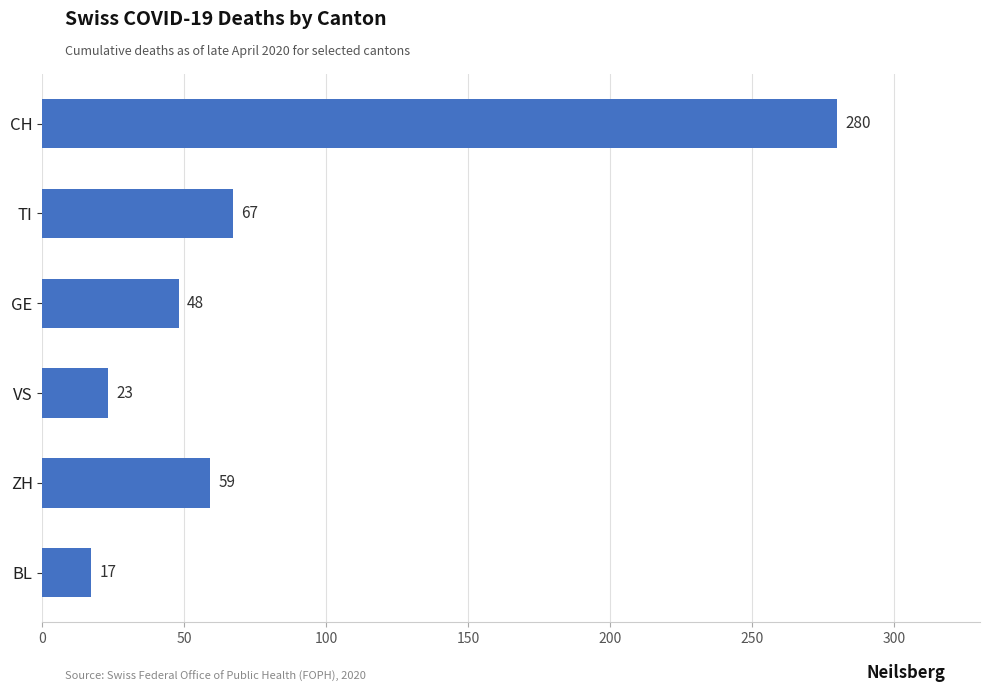

Are the bars horizontal?

Yes